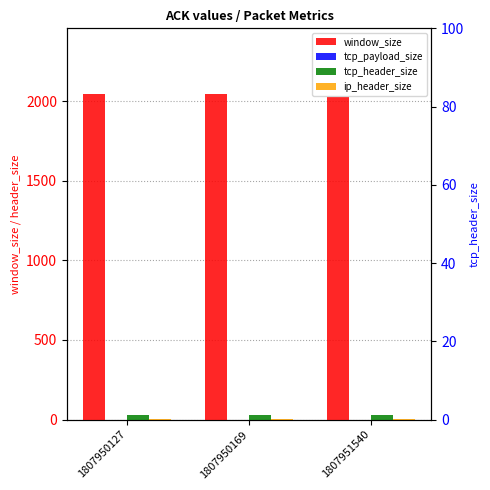

What is the total value across all series at 1807950127?

2084